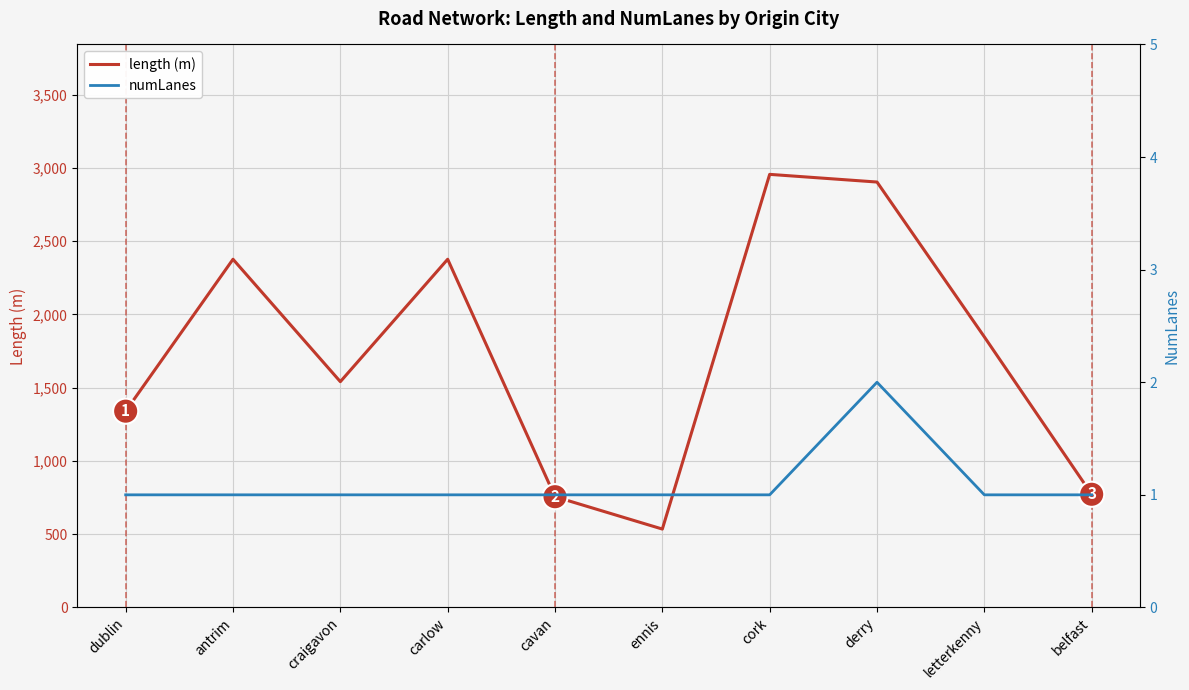

Where is length (m) nearest to the value 1745?

letterkenny